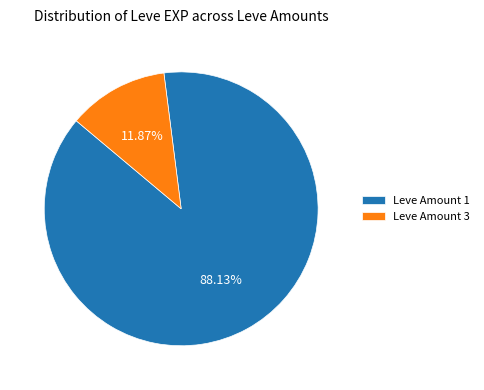

Which category has the biggest portion of the pie?

Leve Amount 1